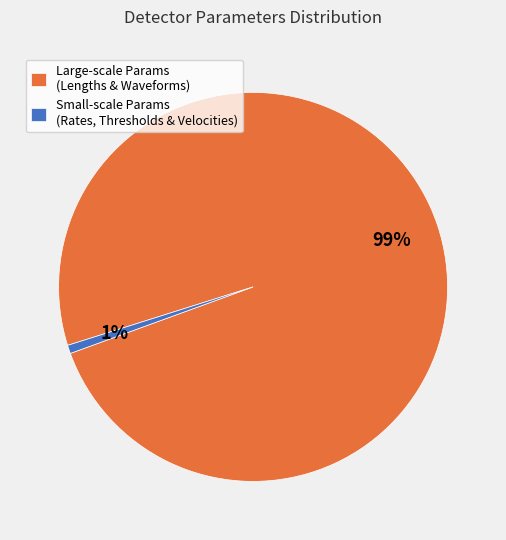

Which slice is the largest?

Large-scale Params (Lengths & Waveforms)